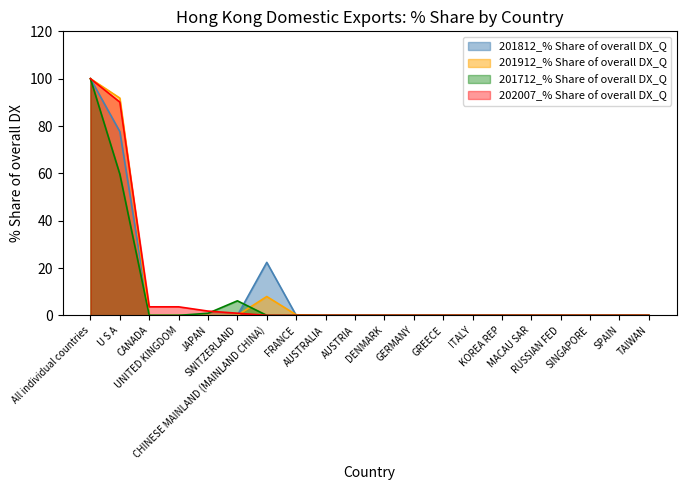

What is the sum of all 201912_% Share of overall DX_Q values?

200.0